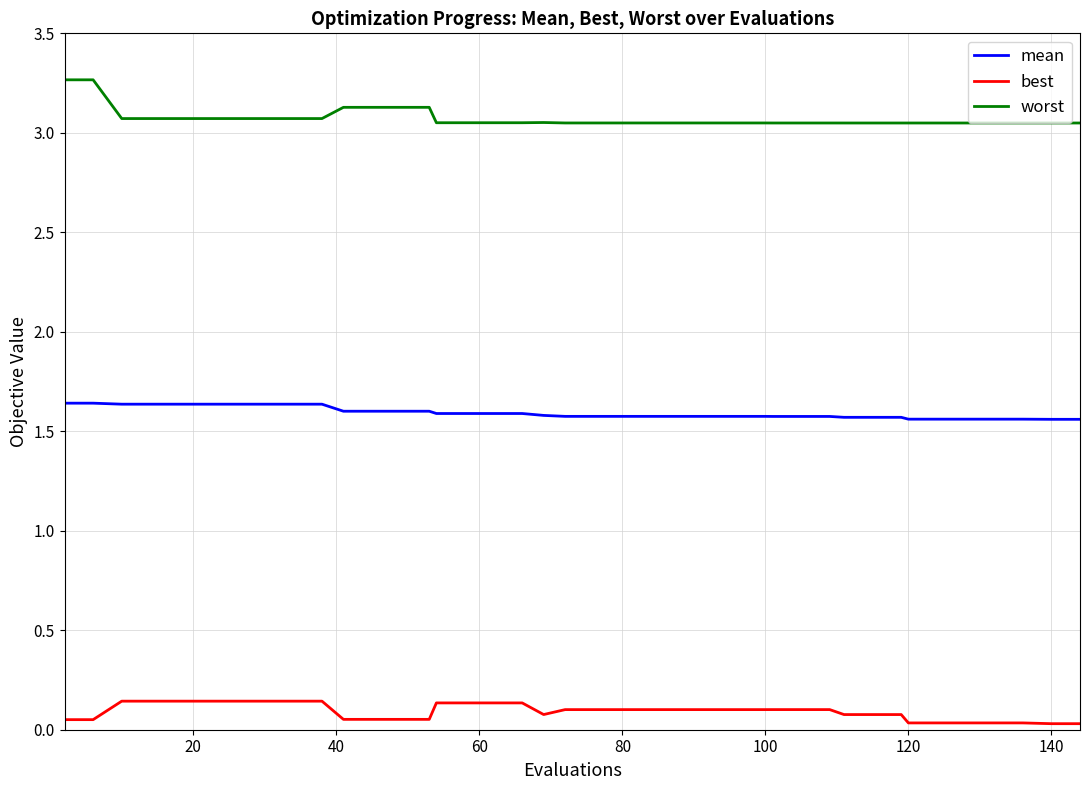

True or false: best and mean intersect in this chart.

False